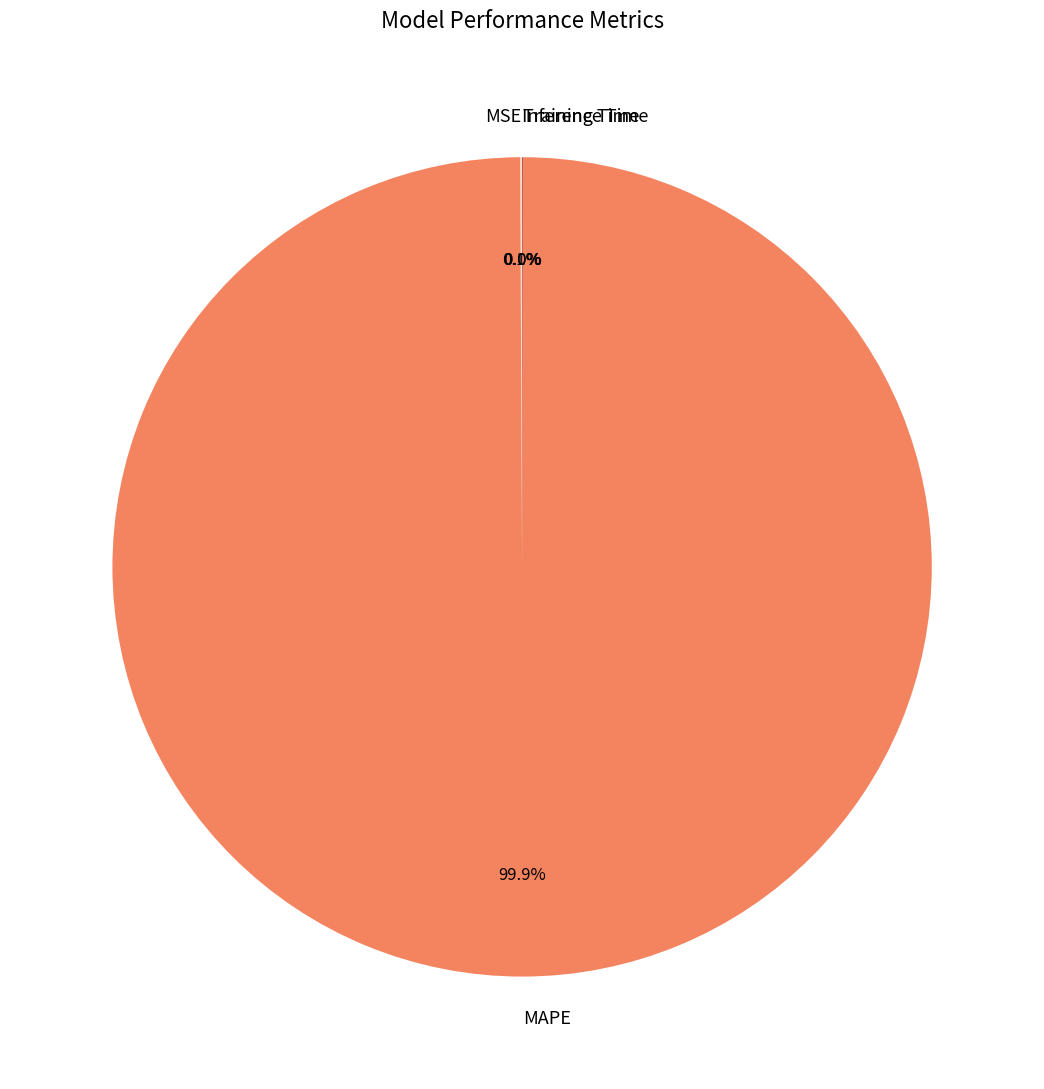

What is the largest slice in the pie chart?

MAPE